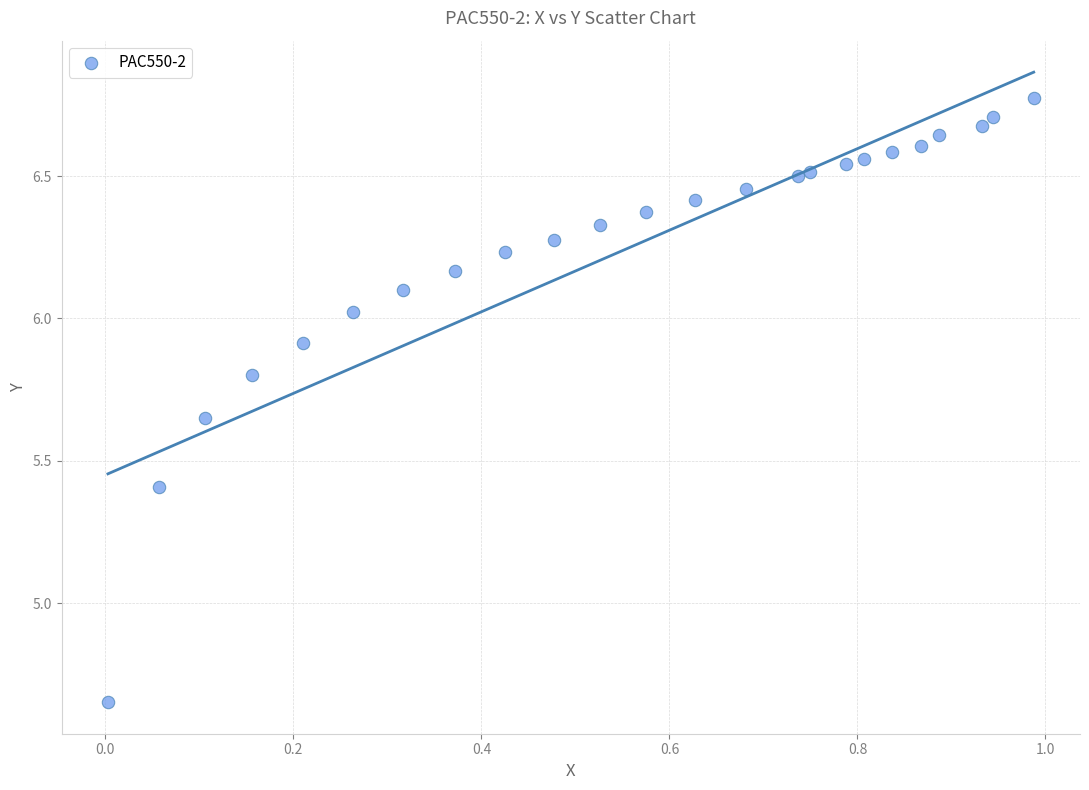

What is the range of Y values (max minus min)?

2.1